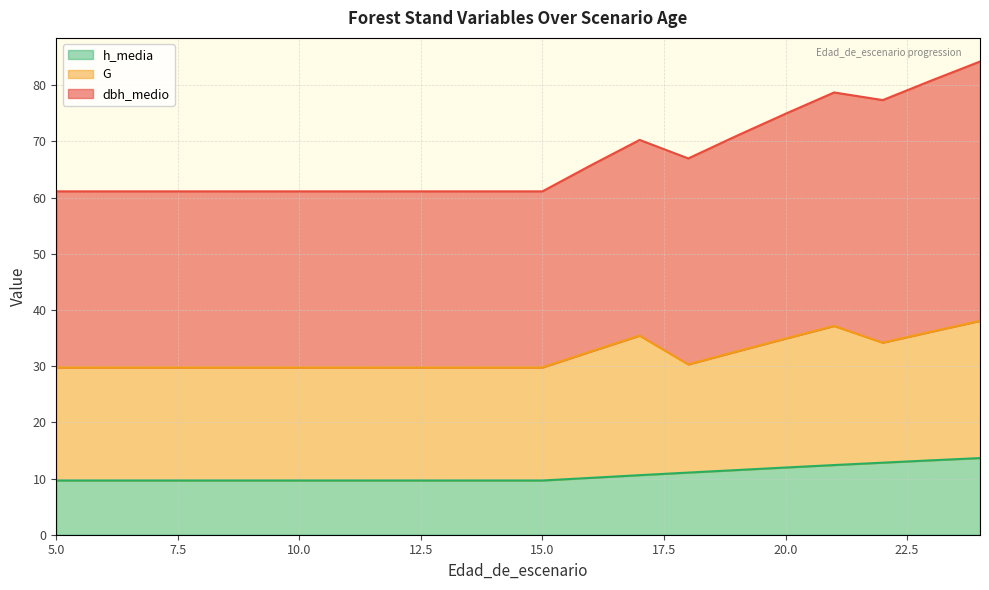

Is it true that h_media equals 9.7 at 5.0?

True